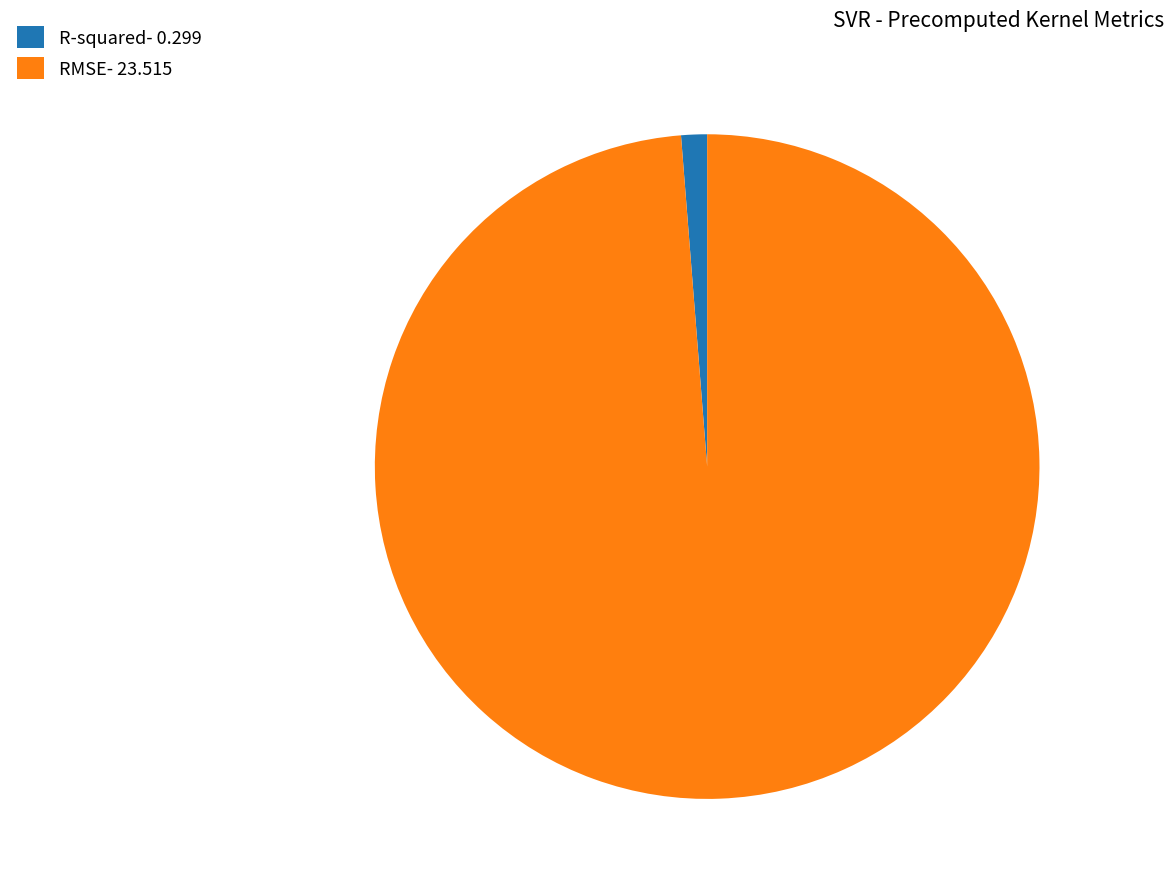

The RMSE- 23.515 slice represents 99% of the pie. True or false?

True